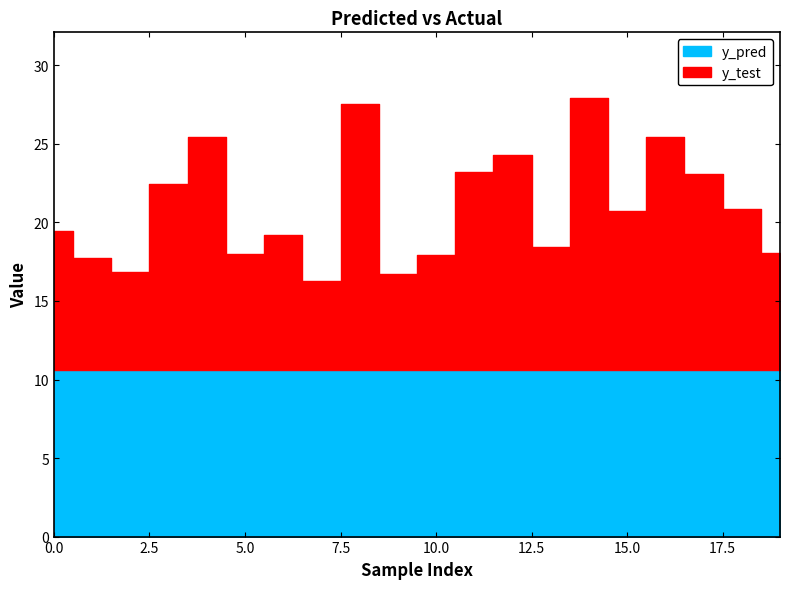

Between 12 and 17, which series saw the biggest shift?

y_test